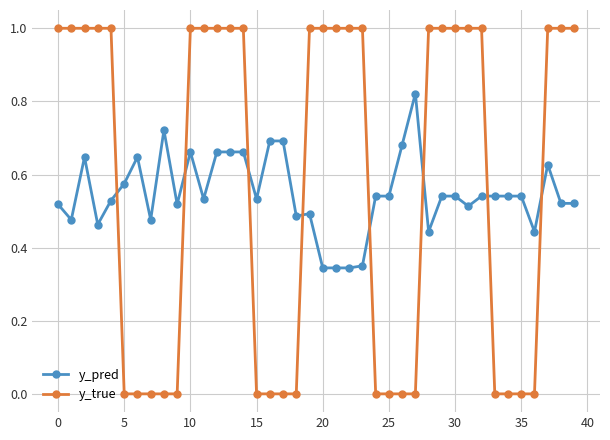

What is the maximum value for y_true?

1.0